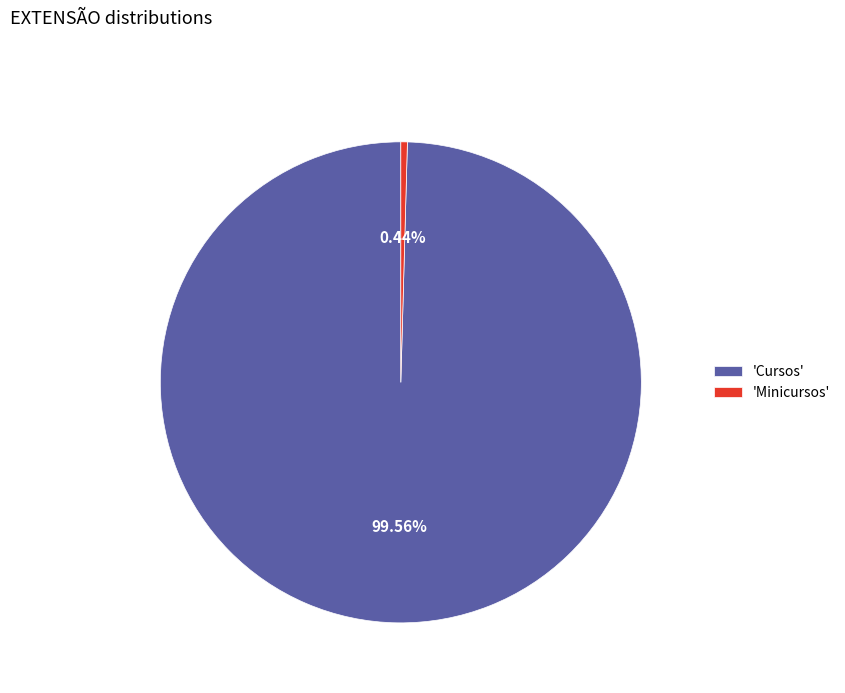

What is the smallest slice in the pie chart?

'Minicursos'